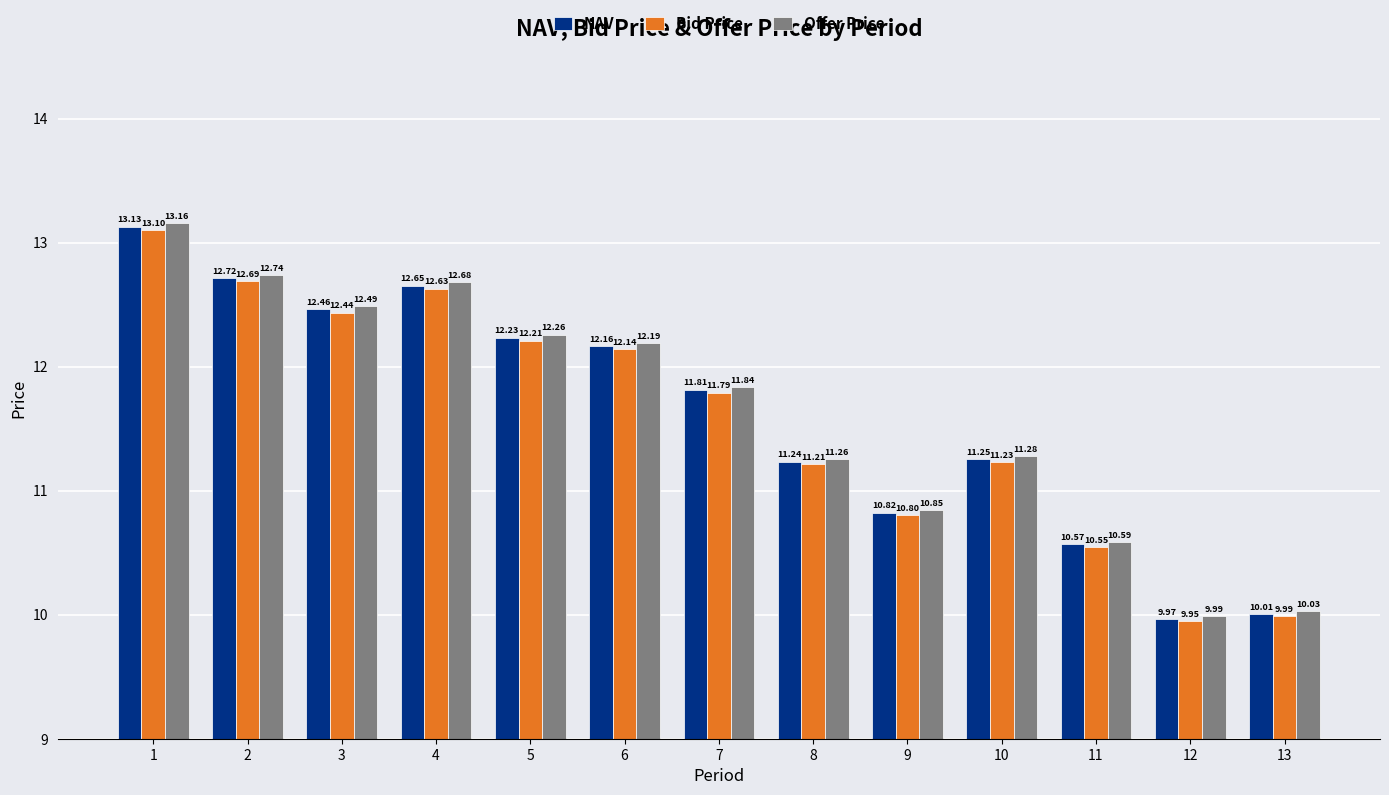

How many distinct data groups are displayed?

3